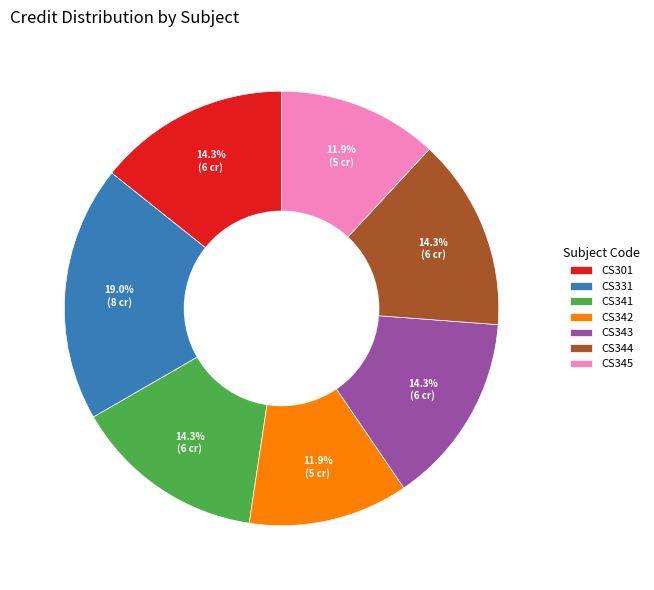

How many slices are in this pie chart?

7